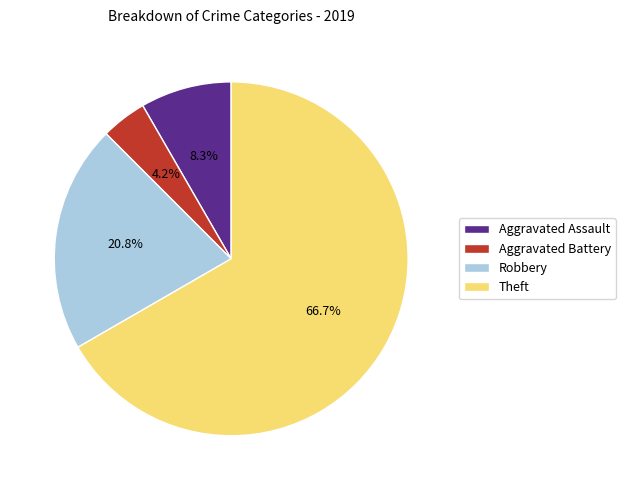

True or false: Robbery accounts for 26% of the total.

False